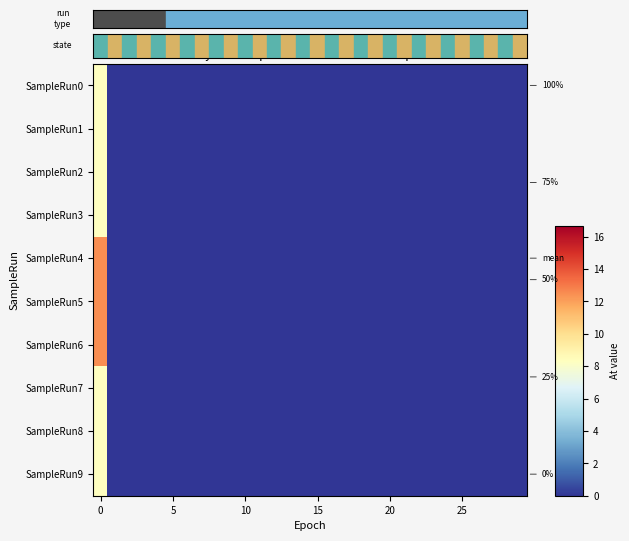

Reading right to left, extract all data points from this chart.

SampleRun0: 0.0	0.0	0.0	0.0	0.0	0.0	0.0	0.0	0.0	0.0	0.0	0.0	0.0	0.0	0.0	0.0	0.0	0.0	0.0	0.0	0.0	0.0	0.0	0.0	0.0	0.0	0.0	0.0	0.0	8.3
SampleRun1: 0.0	0.0	0.0	0.0	0.0	0.0	0.0	0.0	0.0	0.0	0.0	0.0	0.0	0.0	0.0	0.0	0.0	0.0	0.0	0.0	0.0	0.0	0.0	0.0	0.0	0.0	0.0	0.0	0.0	8.3
SampleRun2: 0.0	0.0	0.0	0.0	0.0	0.0	0.0	0.0	0.0	0.0	0.0	0.0	0.0	0.0	0.0	0.0	0.0	0.0	0.0	0.0	0.0	0.0	0.0	0.0	0.0	0.0	0.0	0.0	0.0	8.3
SampleRun3: 0.0	0.0	0.0	0.0	0.0	0.0	0.0	0.0	0.0	0.0	0.0	0.0	0.0	0.0	0.0	0.0	0.0	0.0	0.0	0.0	0.0	0.0	0.0	0.0	0.0	0.0	0.0	0.0	0.0	8.3
SampleRun4: 0.0	0.0	0.0	0.0	0.0	0.0	0.0	0.0	0.0	0.0	0.0	0.0	0.0	0.0	0.0	0.0	0.0	0.0	0.0	0.0	0.0	0.0	0.0	0.0	0.0	0.0	0.0	0.0	0.0	12.5
SampleRun5: 0.0	0.0	0.0	0.0	0.0	0.0	0.0	0.0	0.0	0.0	0.0	0.0	0.0	0.0	0.0	0.0	0.0	0.0	0.0	0.0	0.0	0.0	0.0	0.0	0.0	0.0	0.0	0.0	0.0	12.5
SampleRun6: 0.0	0.0	0.0	0.0	0.0	0.0	0.0	0.0	0.0	0.0	0.0	0.0	0.0	0.0	0.0	0.0	0.0	0.0	0.0	0.0	0.0	0.0	0.0	0.0	0.0	0.0	0.0	0.0	0.0	12.5
SampleRun7: 0.0	0.0	0.0	0.0	0.0	0.0	0.0	0.0	0.0	0.0	0.0	0.0	0.0	0.0	0.0	0.0	0.0	0.0	0.0	0.0	0.0	0.0	0.0	0.0	0.0	0.0	0.0	0.0	0.0	8.3
SampleRun8: 0.0	0.0	0.0	0.0	0.0	0.0	0.0	0.0	0.0	0.0	0.0	0.0	0.0	0.0	0.0	0.0	0.0	0.0	0.0	0.0	0.0	0.0	0.0	0.0	0.0	0.0	0.0	0.0	0.0	8.3
SampleRun9: 0.0	0.0	0.0	0.0	0.0	0.0	0.0	0.0	0.0	0.0	0.0	0.0	0.0	0.0	0.0	0.0	0.0	0.0	0.0	0.0	0.0	0.0	0.0	0.0	0.0	0.0	0.0	0.0	0.0	8.3